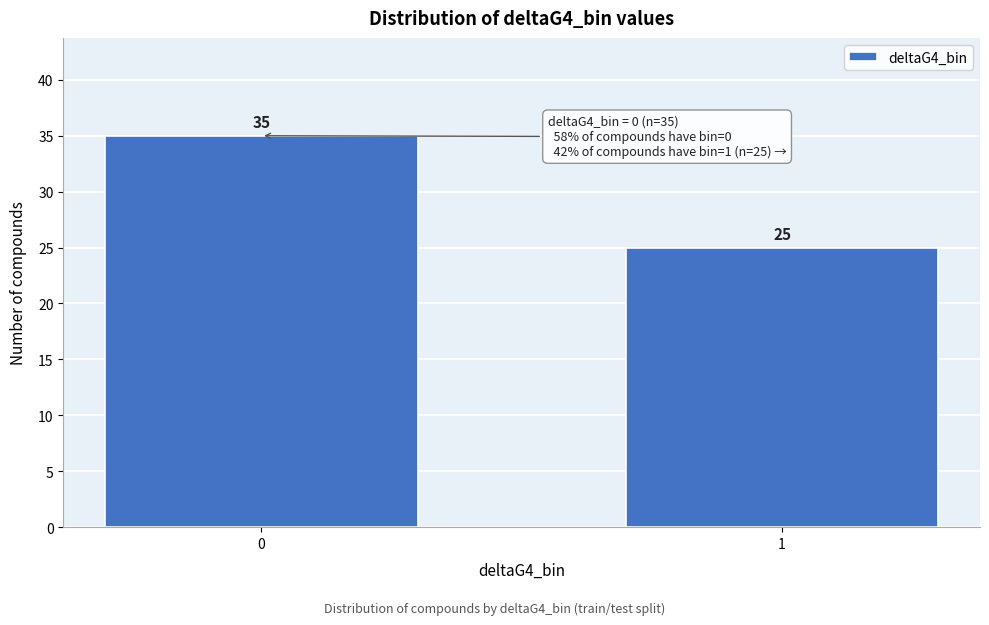

Reading left to right, what are all the values shown in this chart?

0=35	1=25